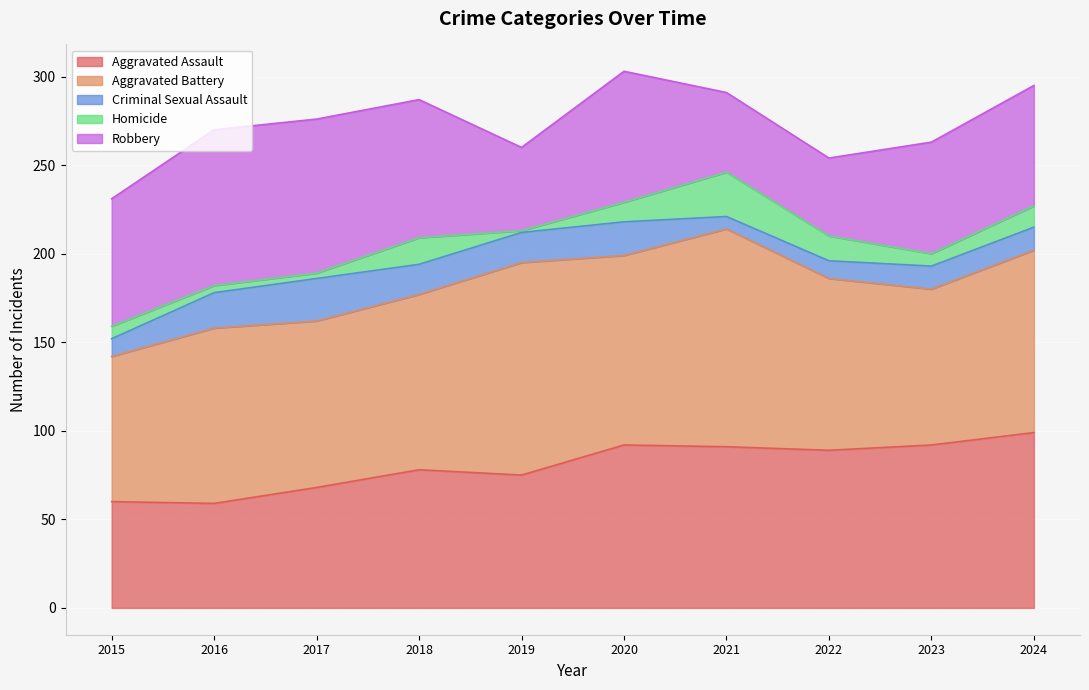

True or false: Aggravated Assault and Criminal Sexual Assault intersect in this chart.

False